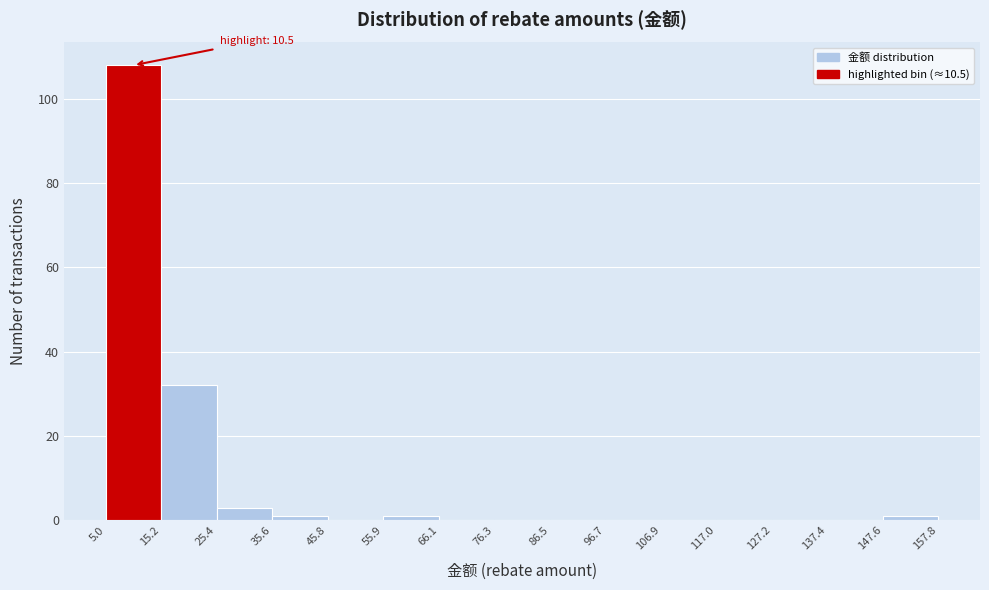

Which range on the x-axis has the tallest bar?

5.0 to 15.2